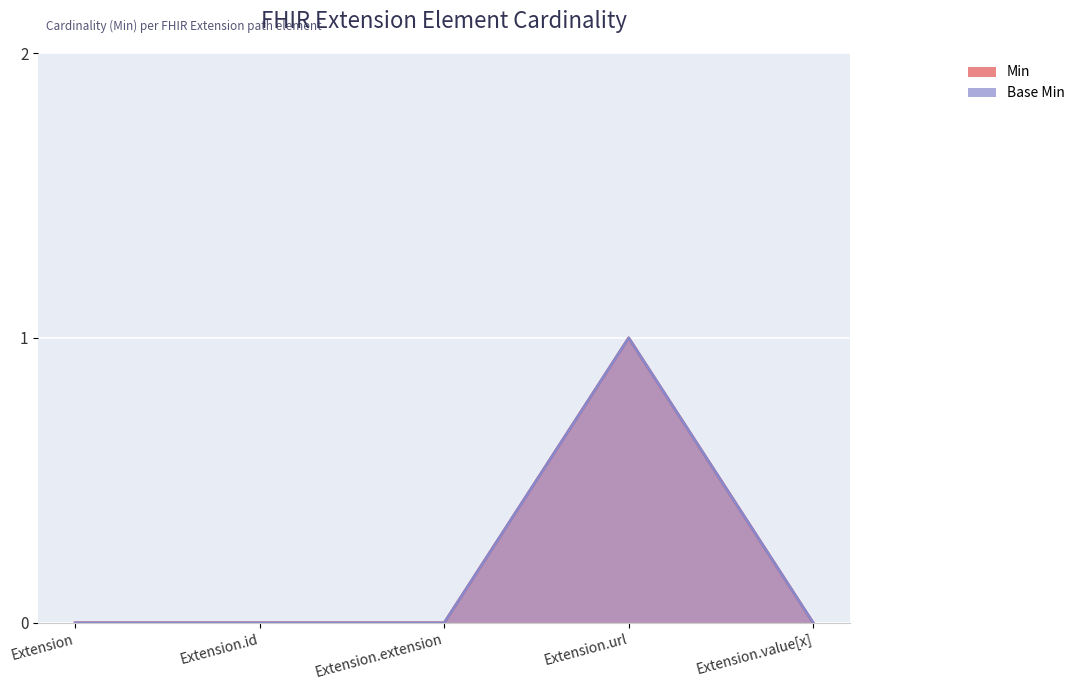

True or false: Base Min has a value of 0 at Extension.value[x].

True